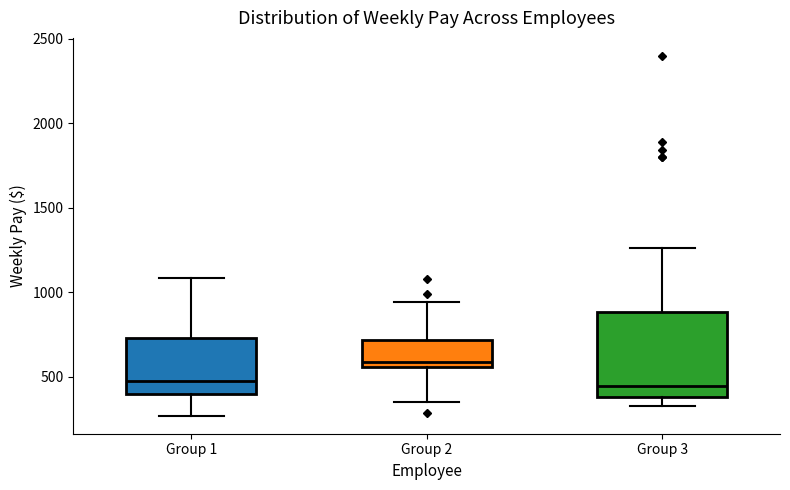

Where does the upper whisker of the box for Group 2 end on the y-axis? The values are not printed on the chart, so give them approximately, as read against the axis.

950